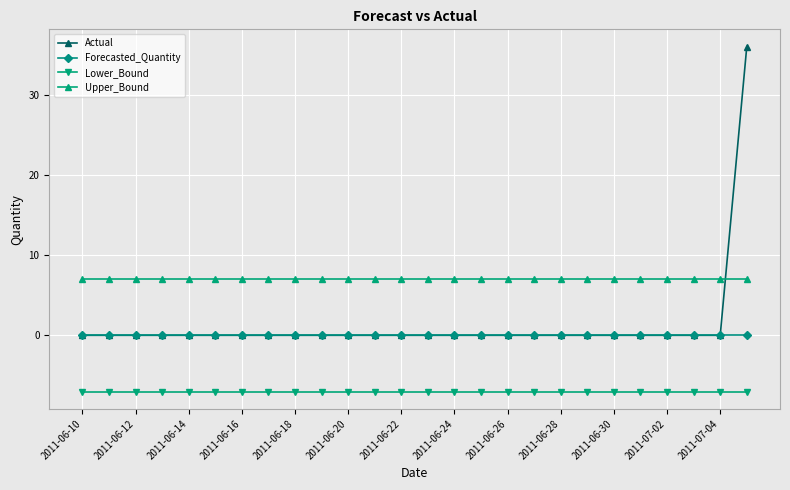

What is the sum of all Actual values?

36.0